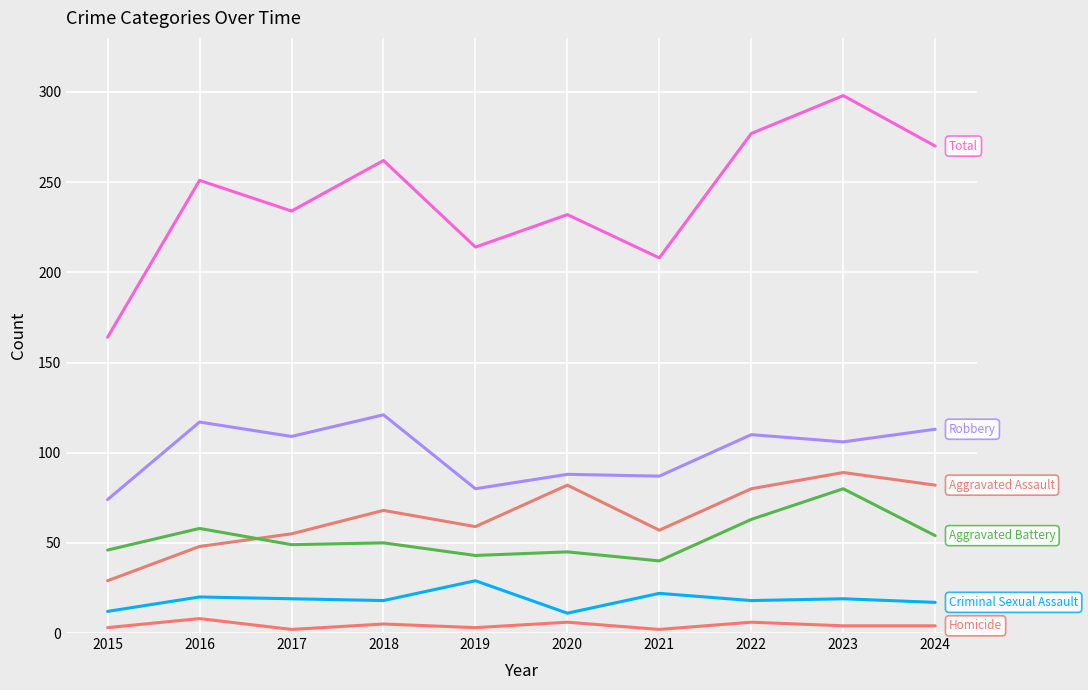

What is the difference between the highest and lowest values at 2017?

232